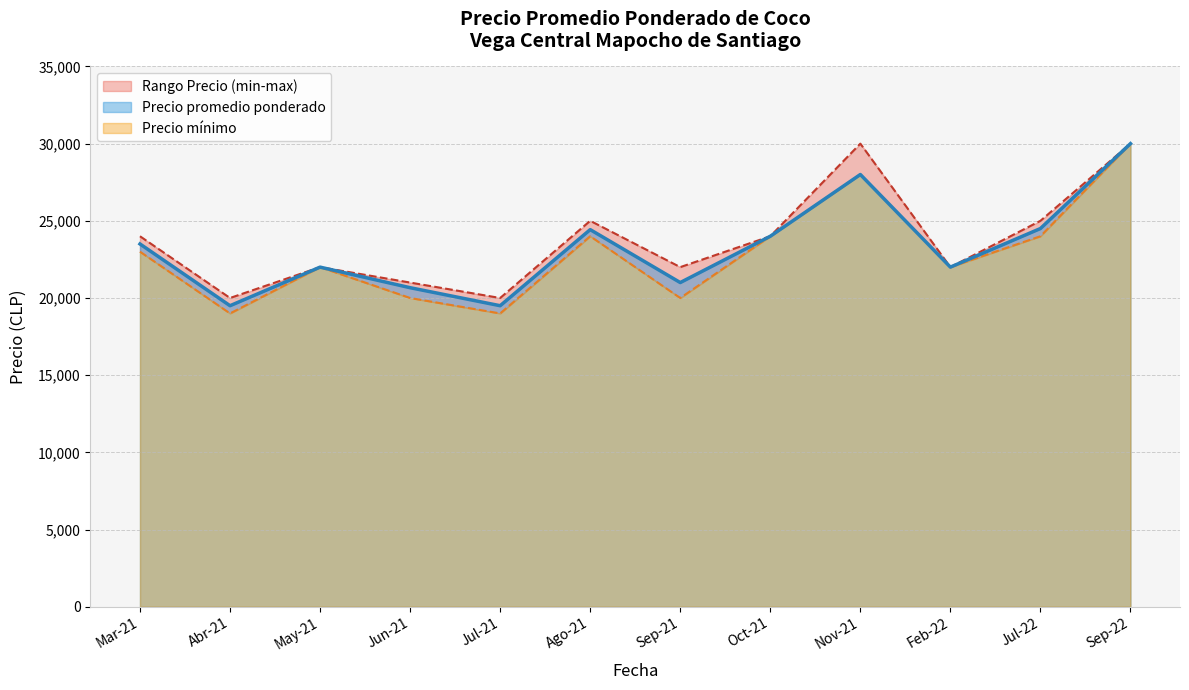

True or false: Precio maximo and Precio minimo intersect in this chart.

False